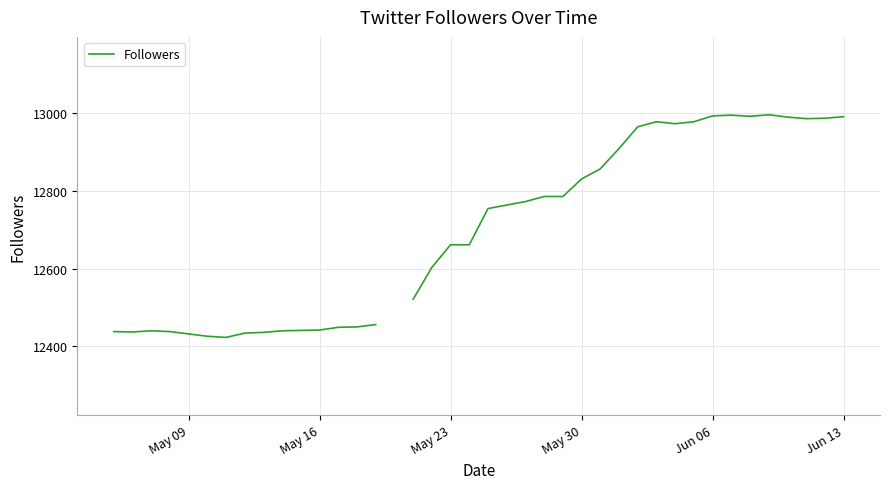

How many distinct data groups are displayed?

1